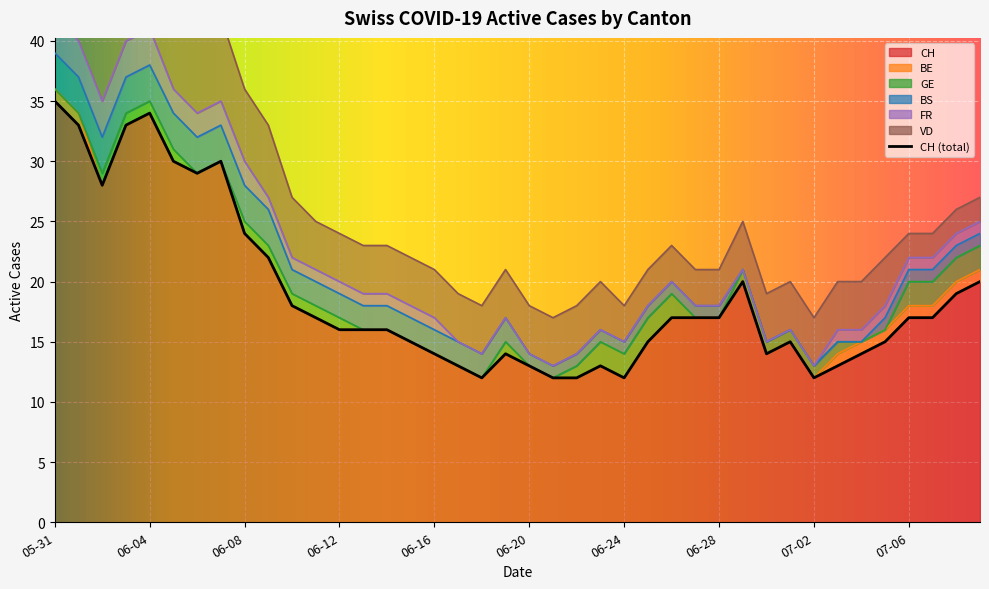

How many BS values are between 1 and 3?

34